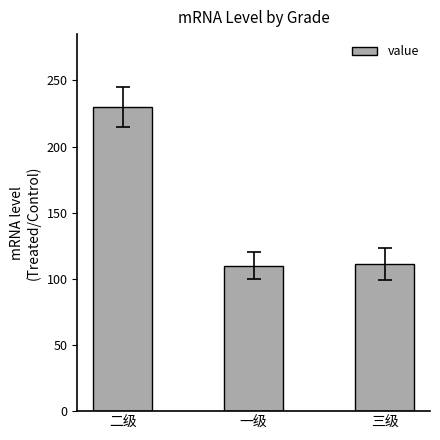

Which category has the highest value across all series?

二级